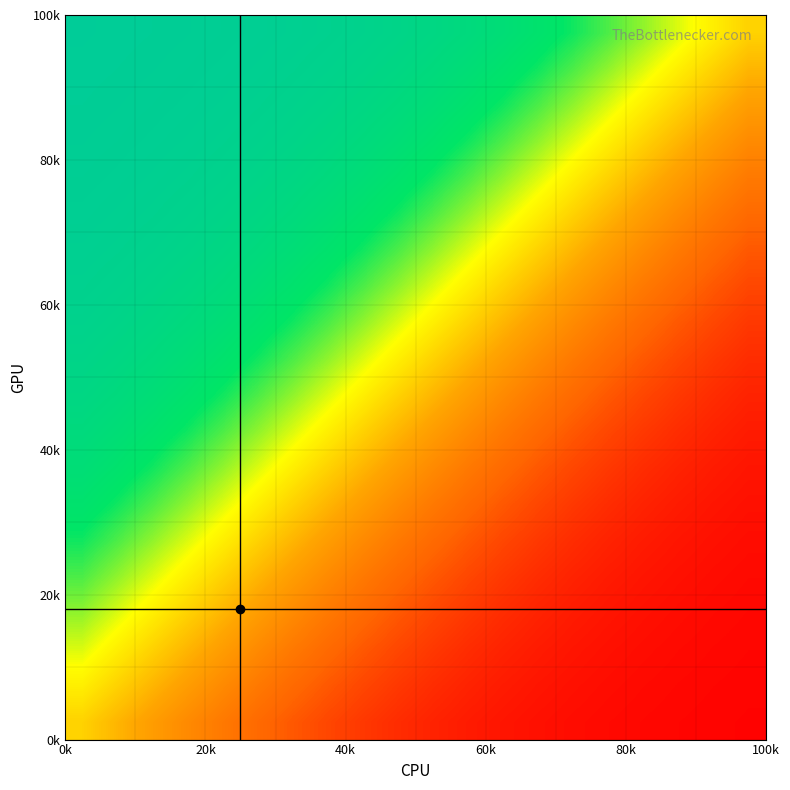

Count the number of data series in this chart.

20